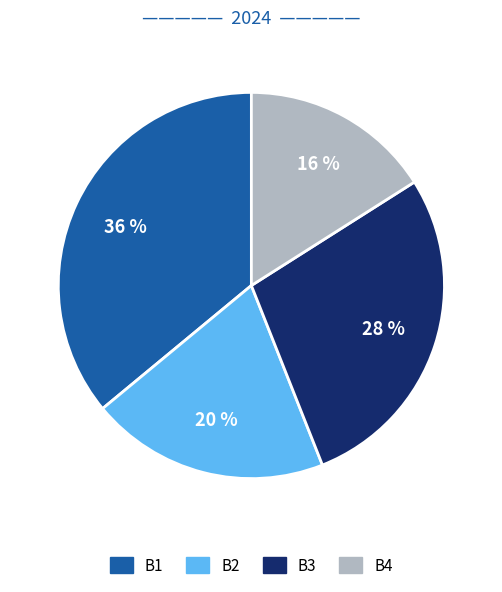

To the nearest percent, what is the difference between the B2 and B3 slice percentages?

8%